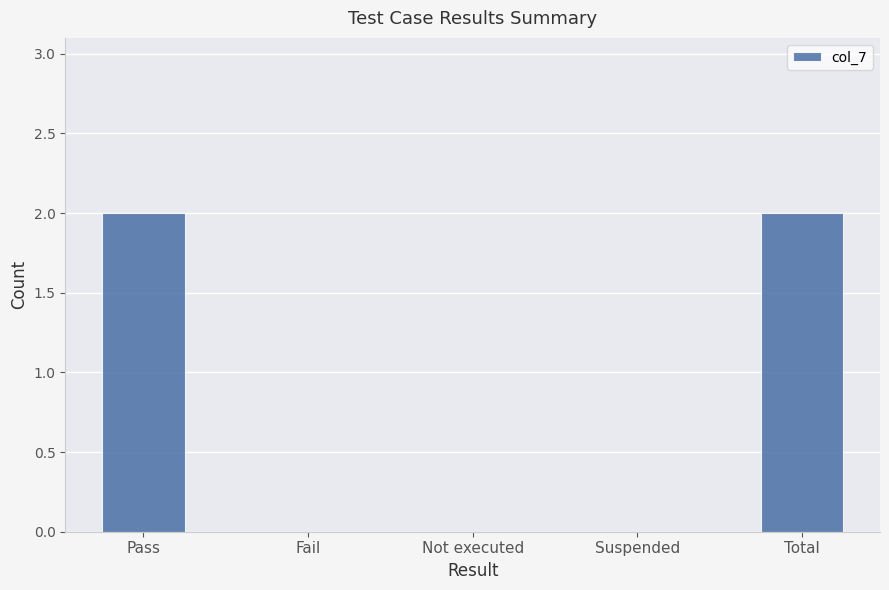

True or false: the data shows 0 at Suspended.

True